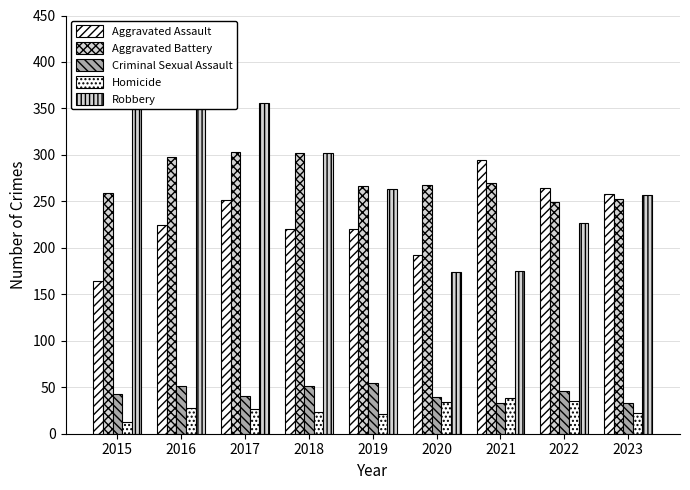

Which series changed the most between 2017 and 2022?

Robbery